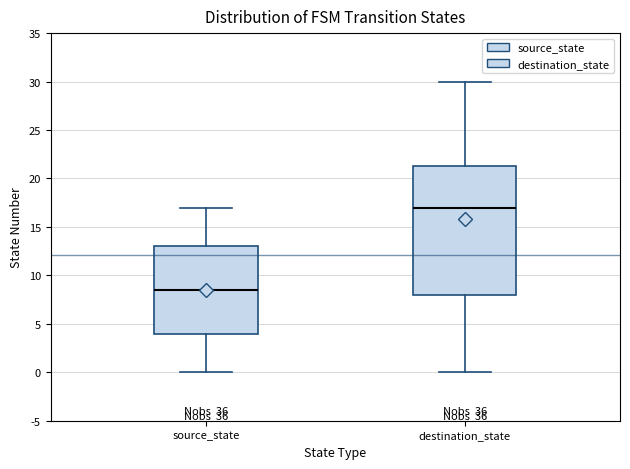

Reading left to right, transcribe this box plot: for each box, give where its median line is, the range the box spans, and where its two whiskers end, as read against the y-axis. The values are not printed on the chart, so give them approximately, as read against the axis.

source_state: median 8.5, box 4.0 to 13.0, whiskers 0.0 to 17.0
destination_state: median 17.0, box 8.0 to 21.5, whiskers 0.0 to 30.0